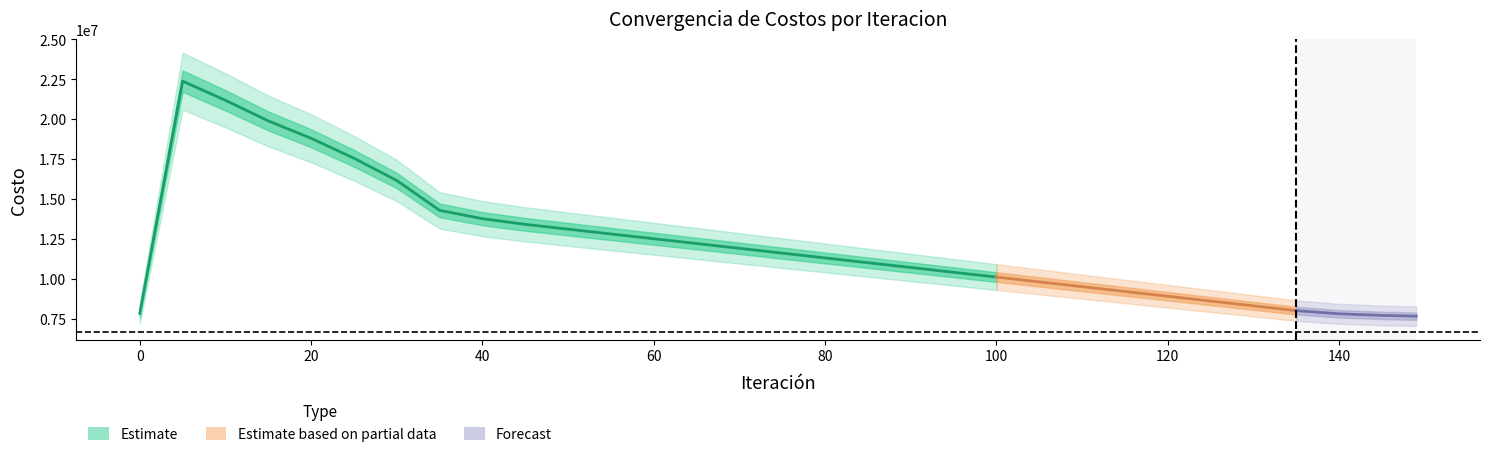

True or false: Costo Tiempo de Viaje and Costo Total intersect in this chart.

False